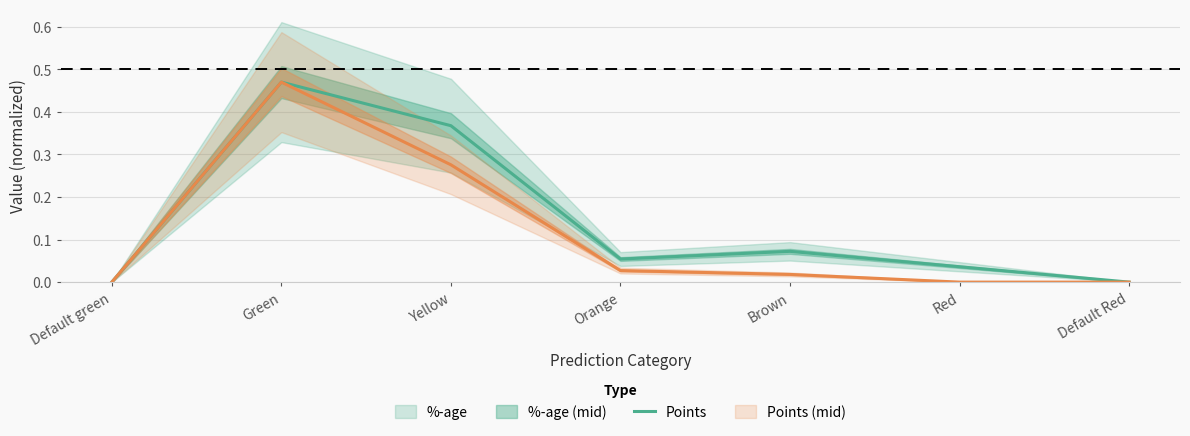

True or false: Points (mid) and %-age (mid) cross at least once.

False